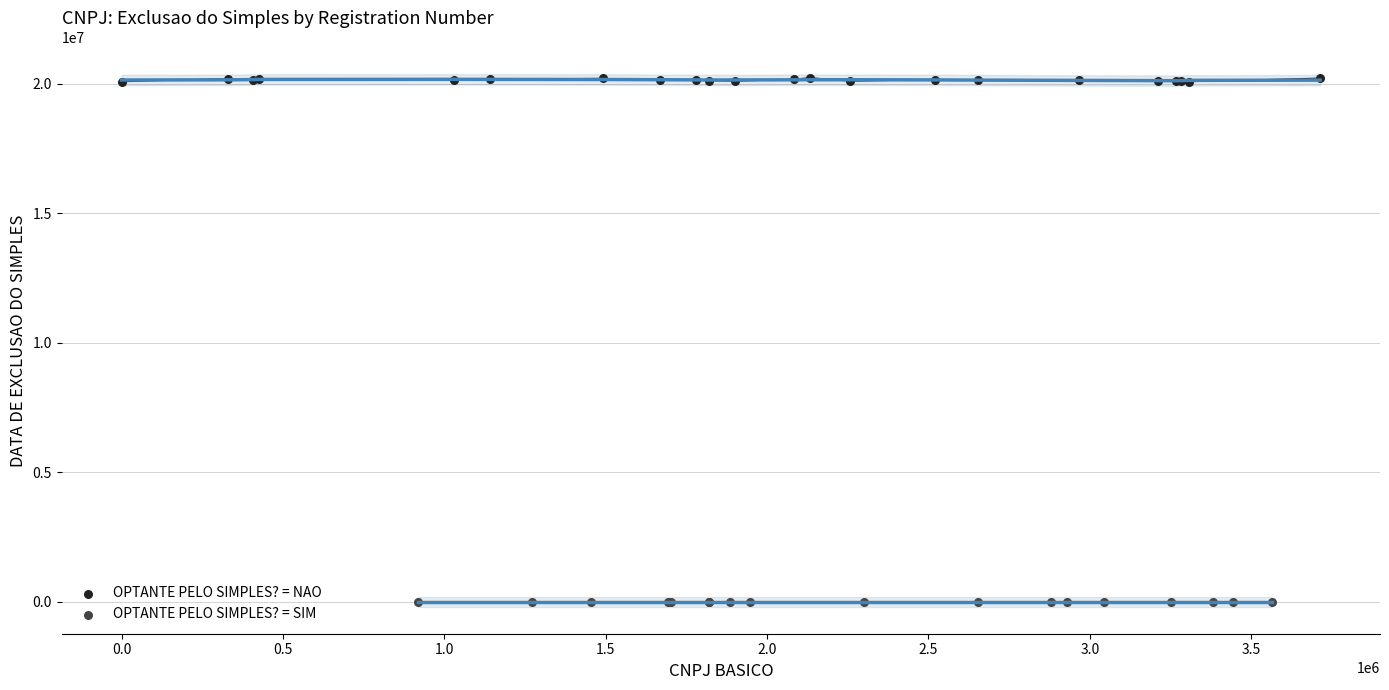

Which series reaches the minimum Y coordinate?

OPTANTE PELO SIMPLES? = SIM